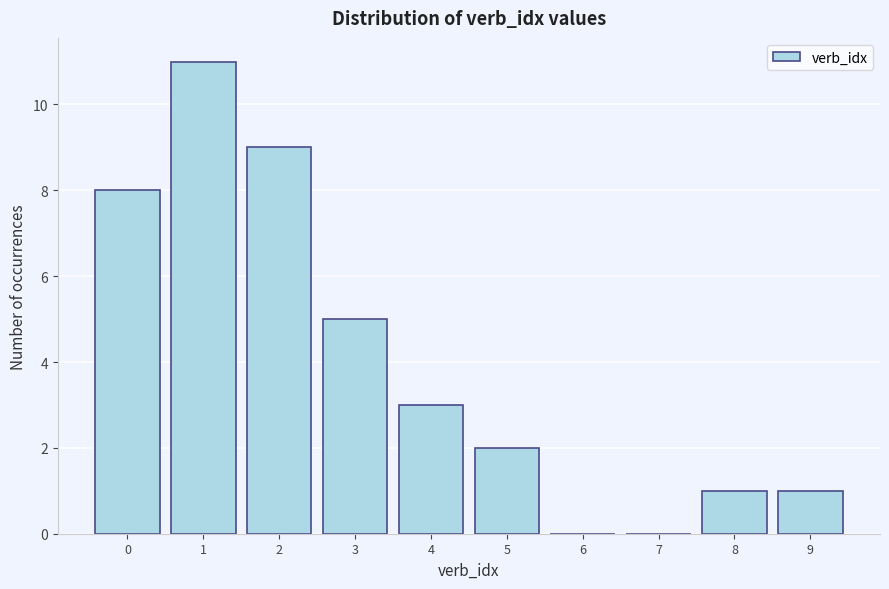

Reading left to right, list every bar in this chart as the range it spans on the x-axis followed by its height. The values are not printed on the chart, so give them approximately, as read against the axis.

-0.5 to 0.5: 8
0.5 to 1.5: 11
1.5 to 2.5: 9
2.5 to 3.5: 5
3.5 to 4.5: 3
4.5 to 5.5: 2
5.5 to 6.5: 0
6.5 to 7.5: 0
7.5 to 8.5: 1
8.5 to 9.5: 1